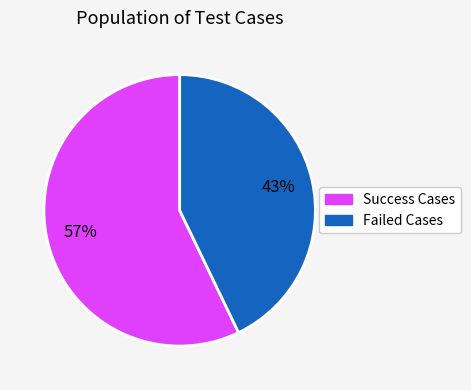

What percentage is the Success Cases slice, to the nearest percent?

57%